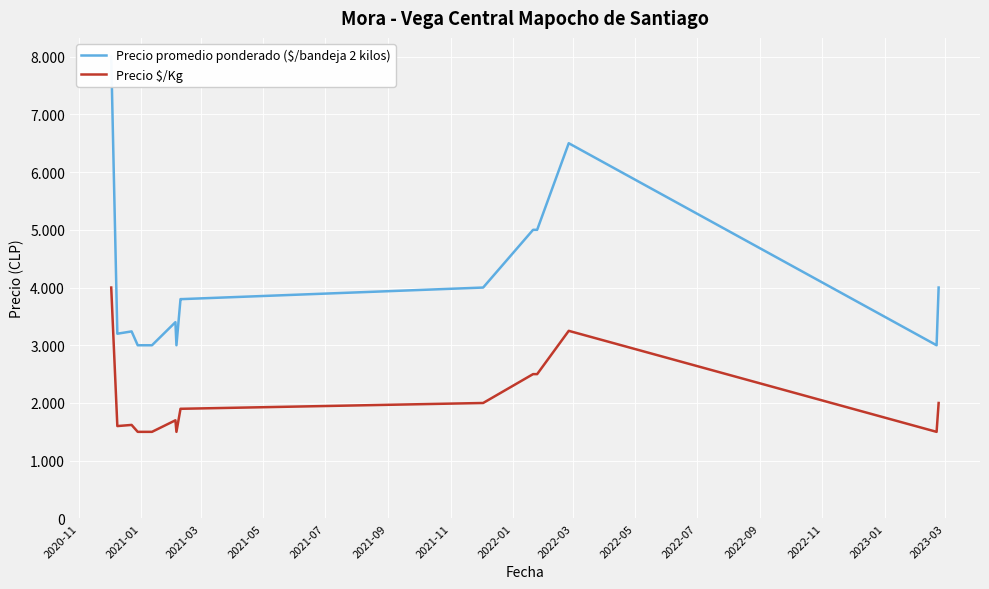

Is the value of Precio $/Kg at 2023-01 greater than the value of Precio promedio ponderado ($/bandeja 2 kilos) at 2021-01?

Yes